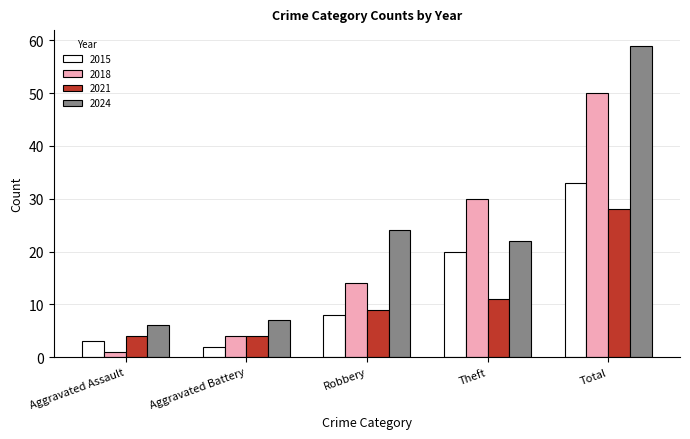

What is the greatest value displayed?

59